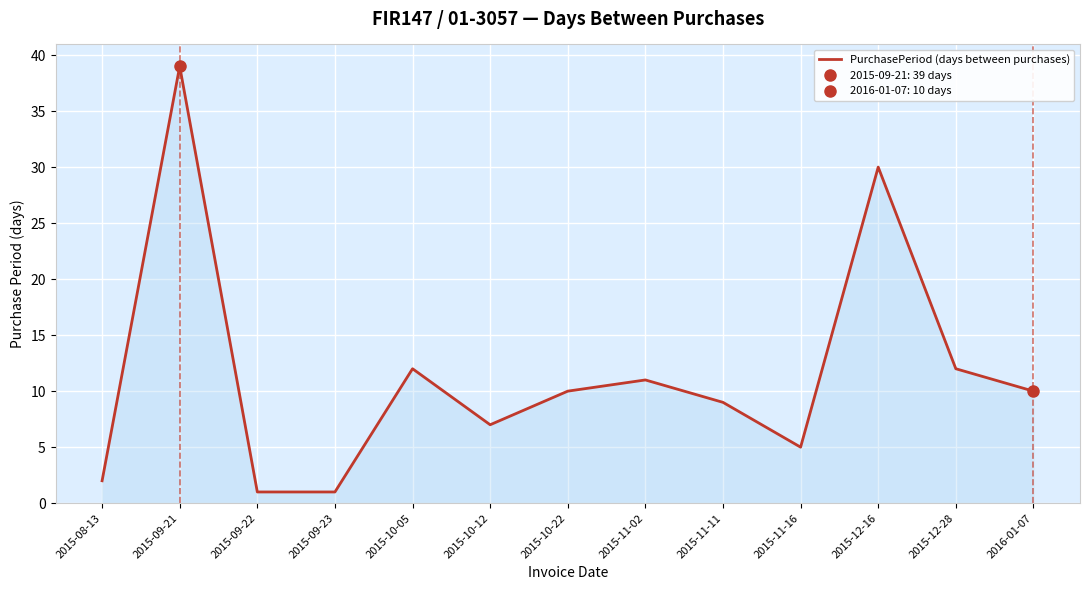

At which label does the data first exceed 10?

2015-09-21